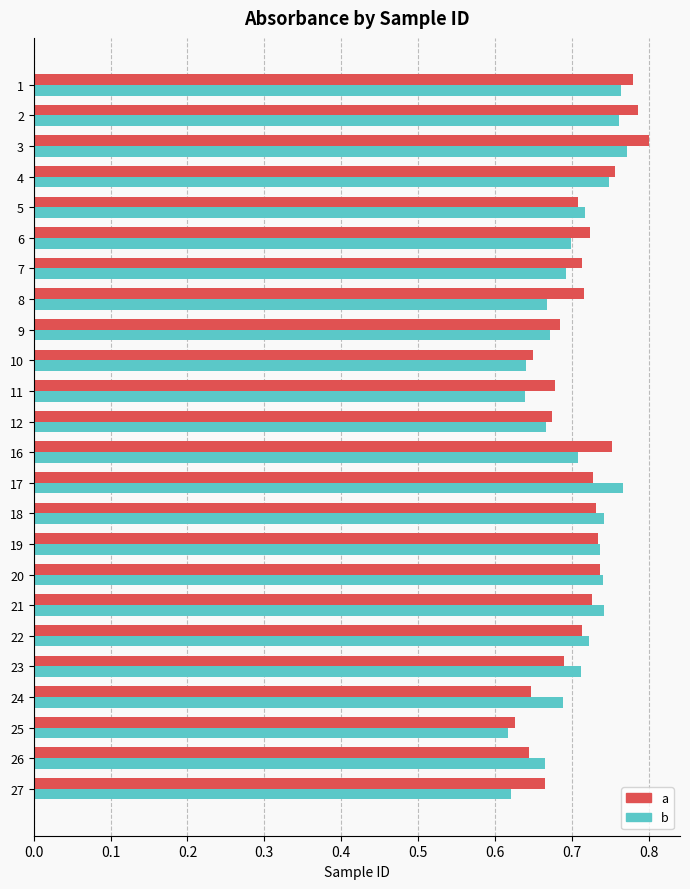

Is it true that a equals 1.2 at 16?

False